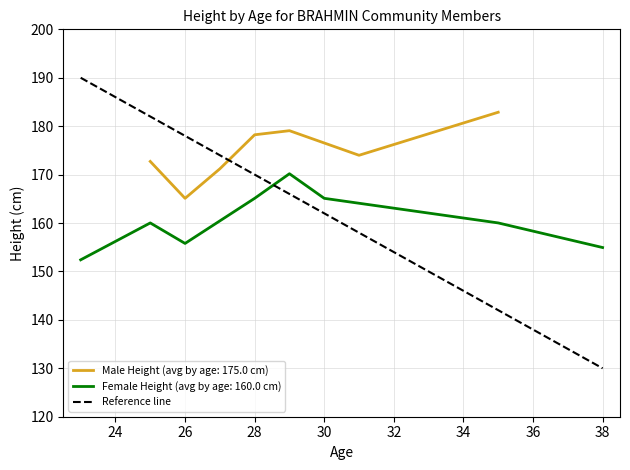

True or false: Male Height (avg by age: 175.0 cm) has a value of 165.1 at 26.

True